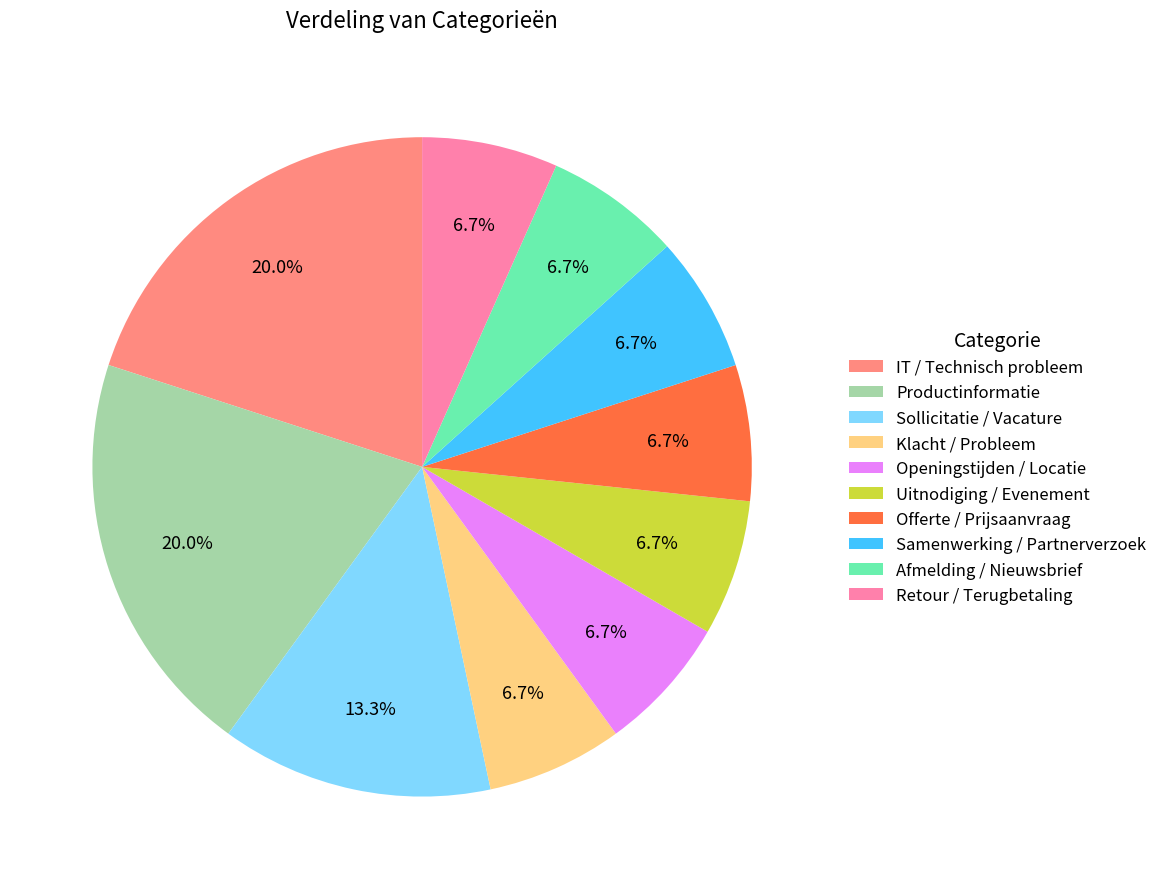

How much of the chart is everything except Sollicitatie / Vacature?

86.7%